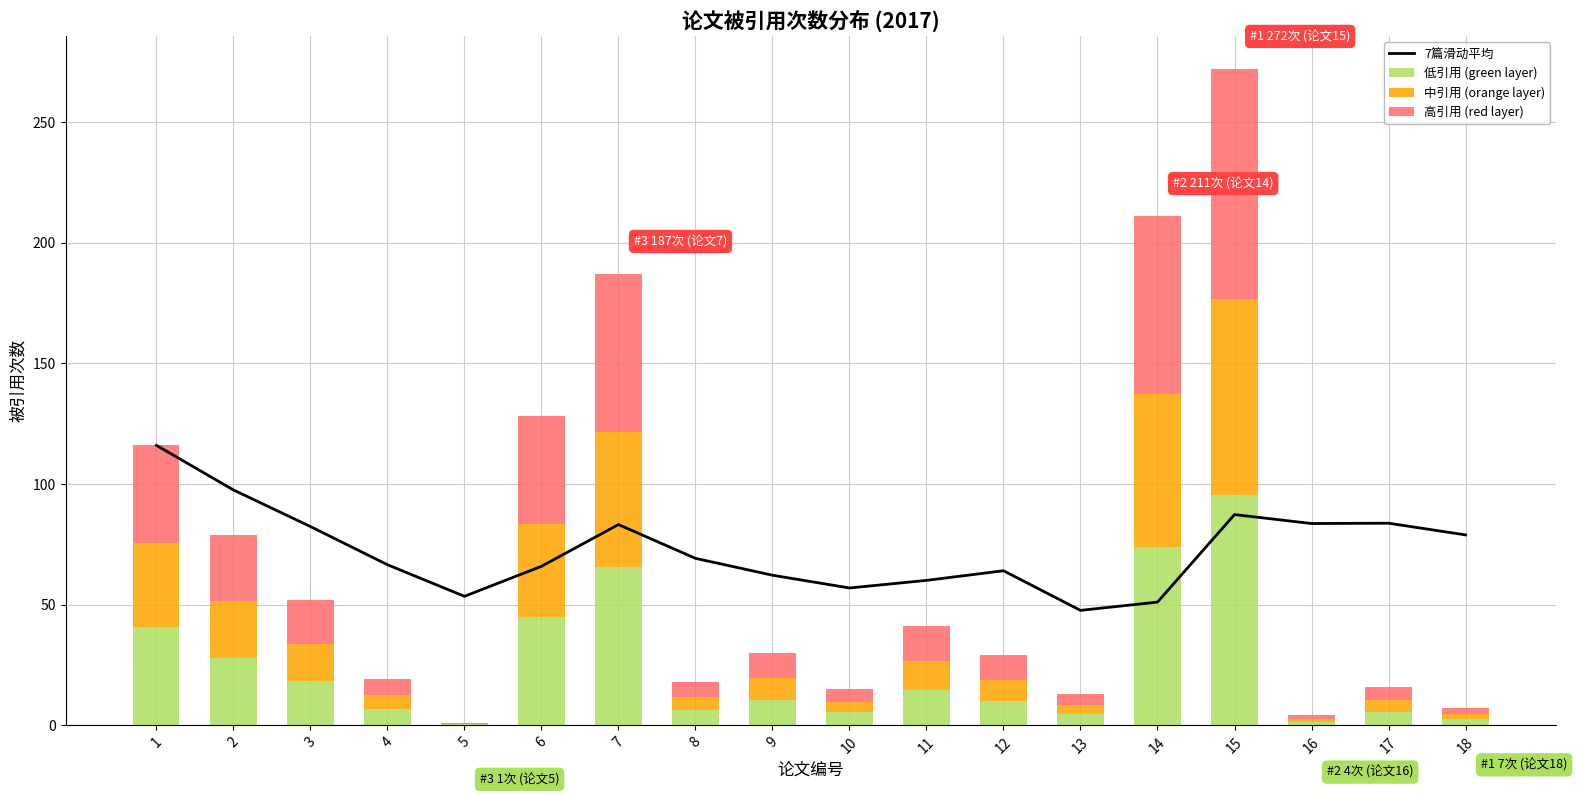

Which has a higher value, 11 or 10?

11